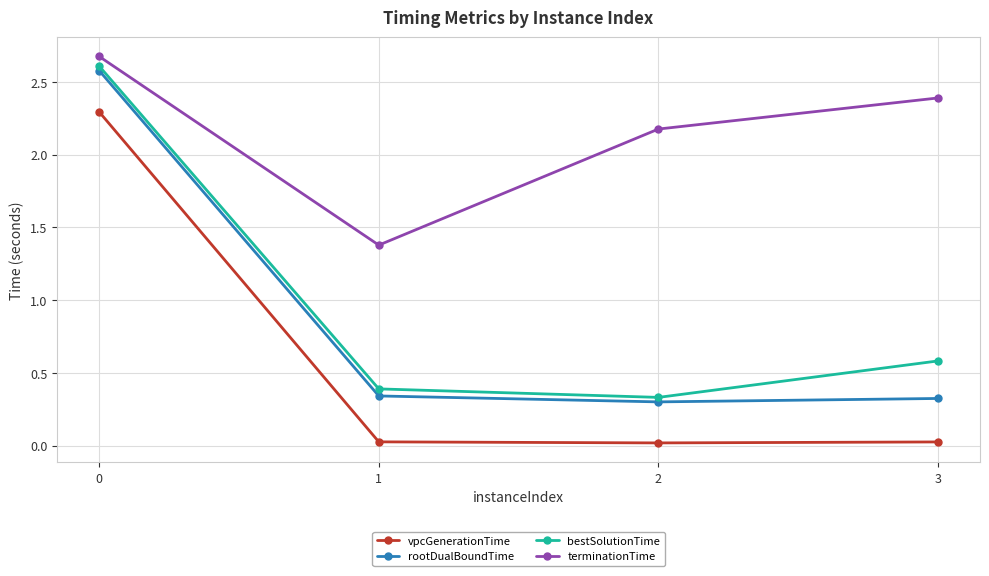

What is the difference between the highest and lowest values at 3?

2.4